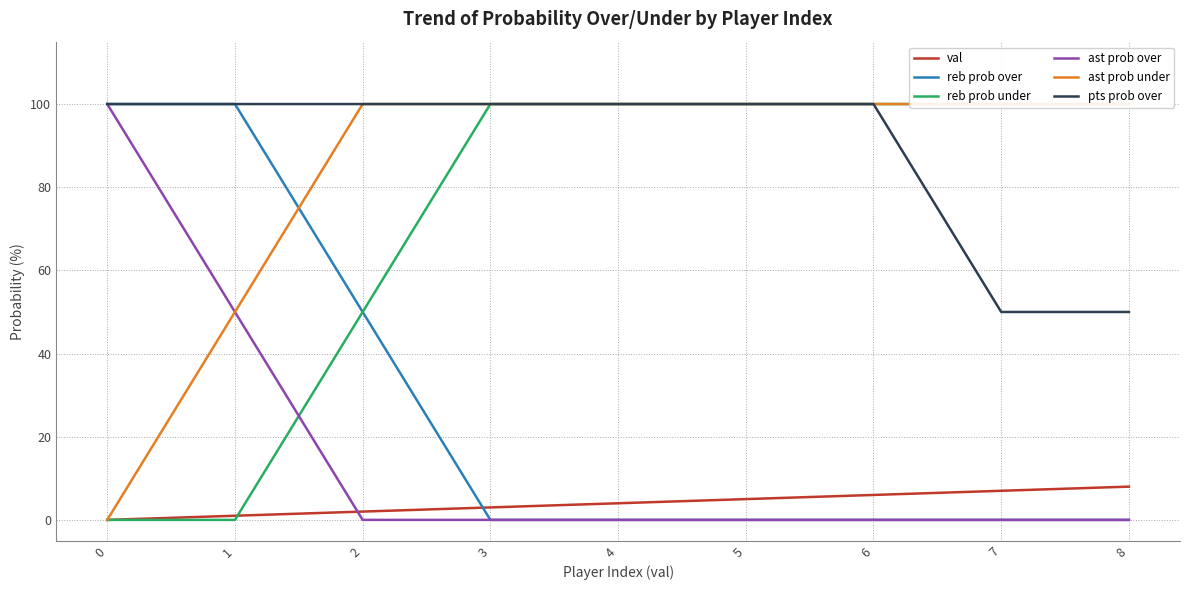

What is the average value of the reb prob under series?

72